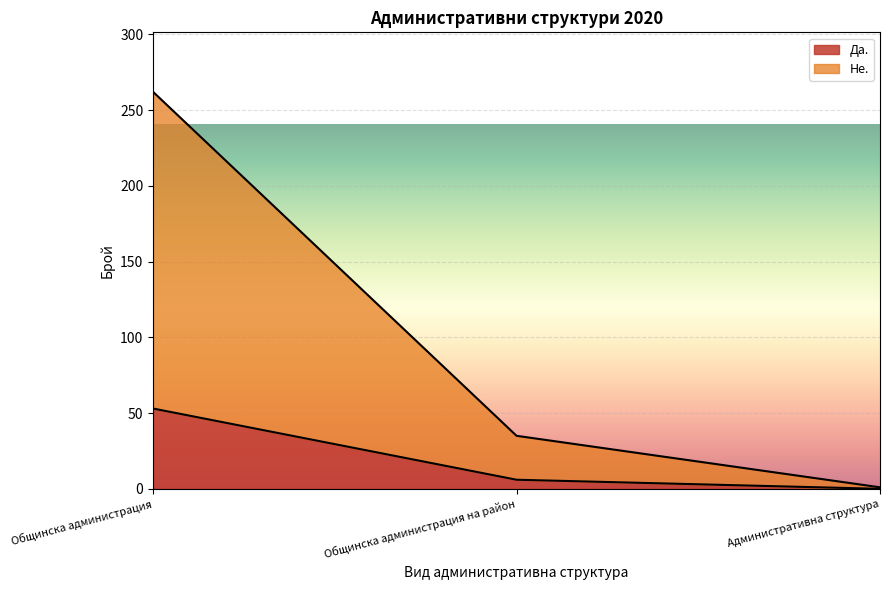

What is the difference between the highest and lowest values at Общинска администрация на район?

29